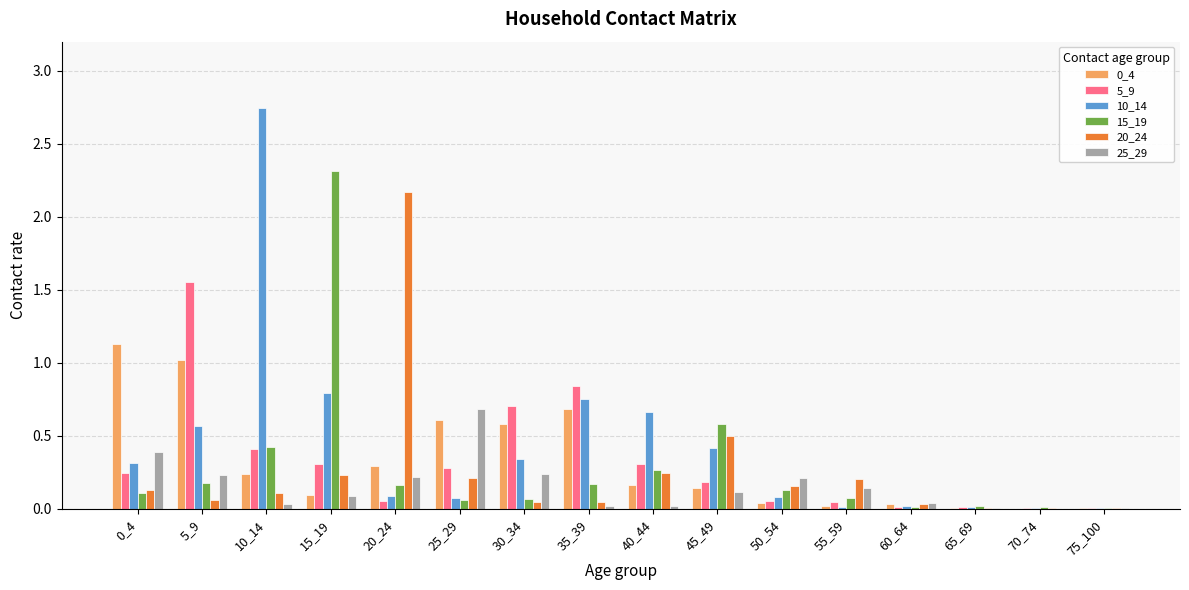

What is the sum of all 0_4 values?

5.1